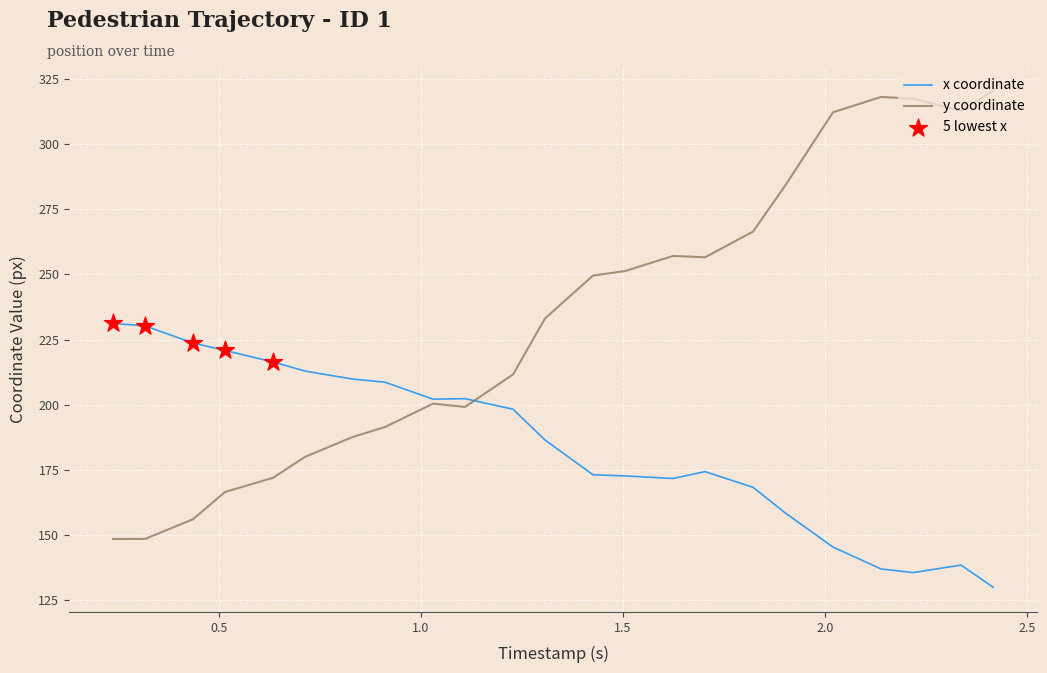

List the series in order of their overall mean, highest first.

y coordinate, x coordinate